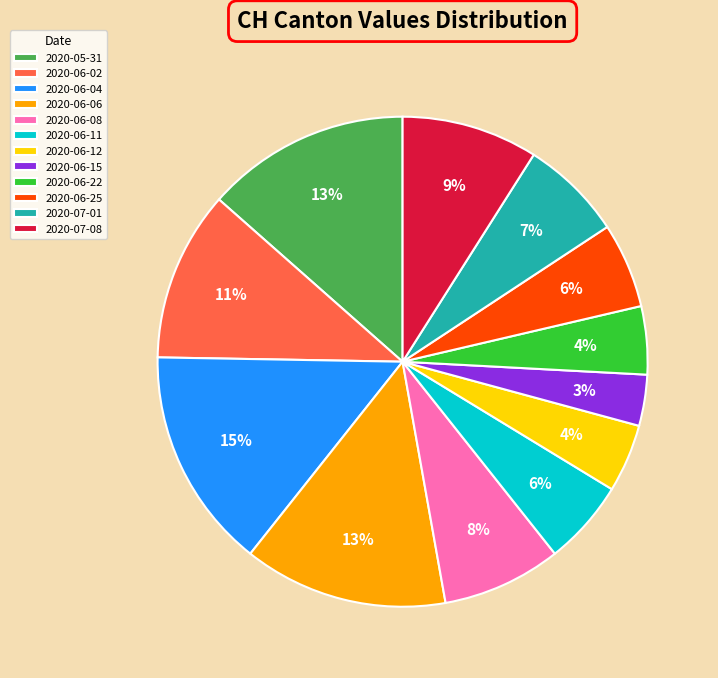

Is the sum of 2020-06-12 and 2020-06-25 greater than half?

No